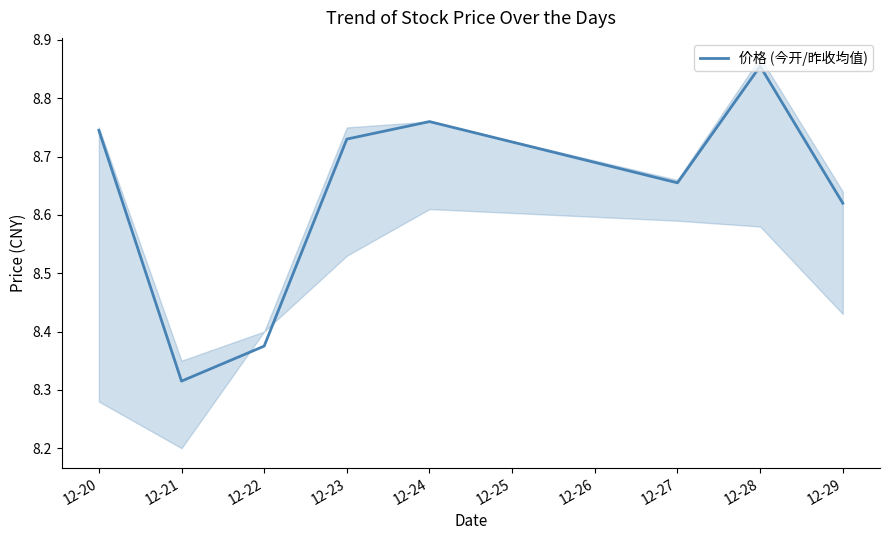

At which label is the value closest to 8?

12-21